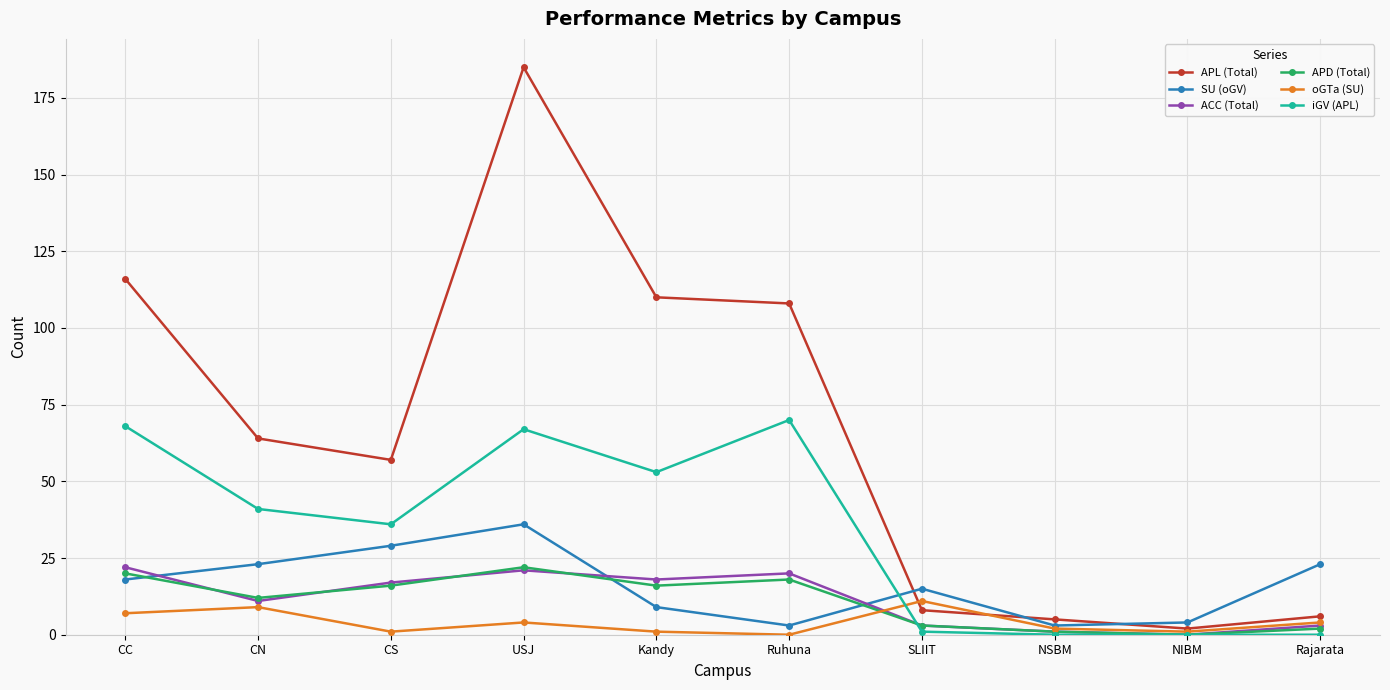

Is the value of APD (Total) at NIBM greater than the value of iGV (APL) at CC?

No